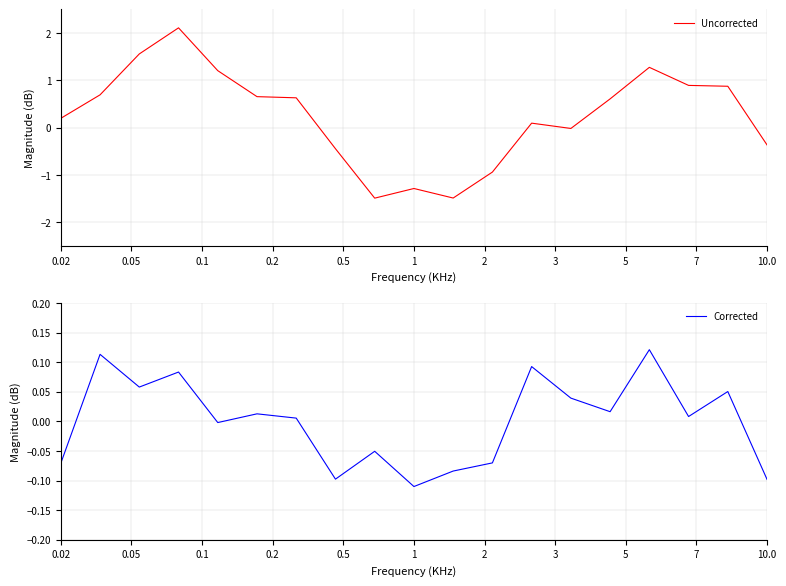

Does the chart have visible grid lines?

Yes